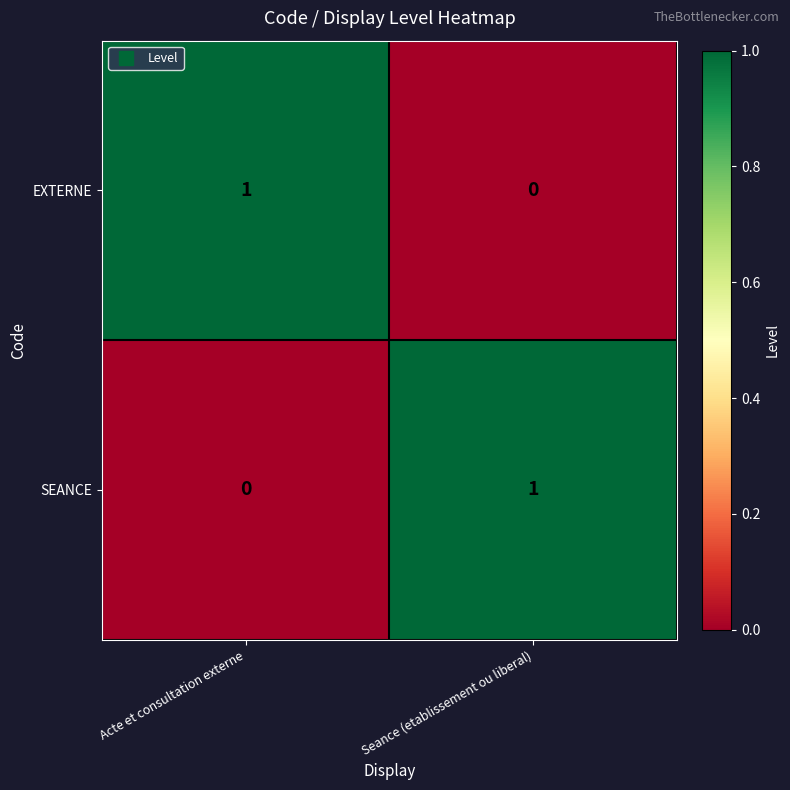

The value of SEANCE at Seance (etablissement ou liberal) is 1. True or false?

True